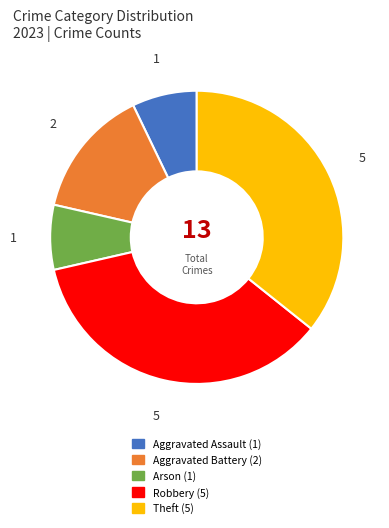

The Robbery slice represents 44% of the pie. True or false?

False